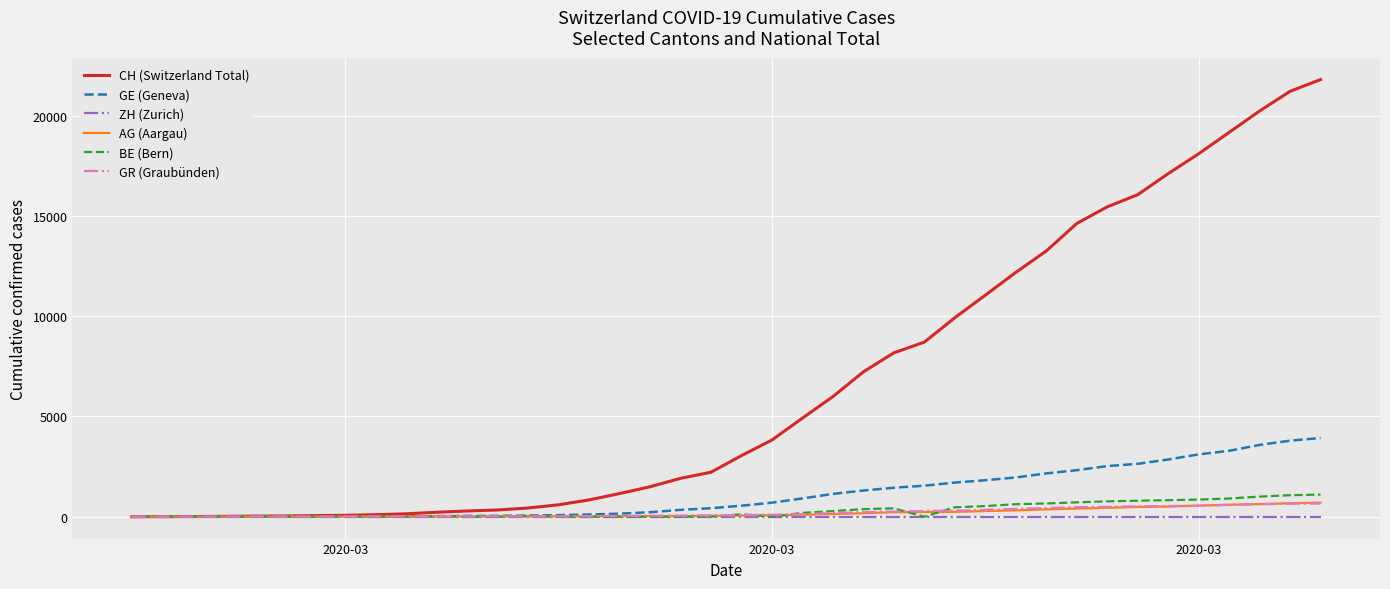

Which series has the largest total across all categories?

CH (Switzerland Total)